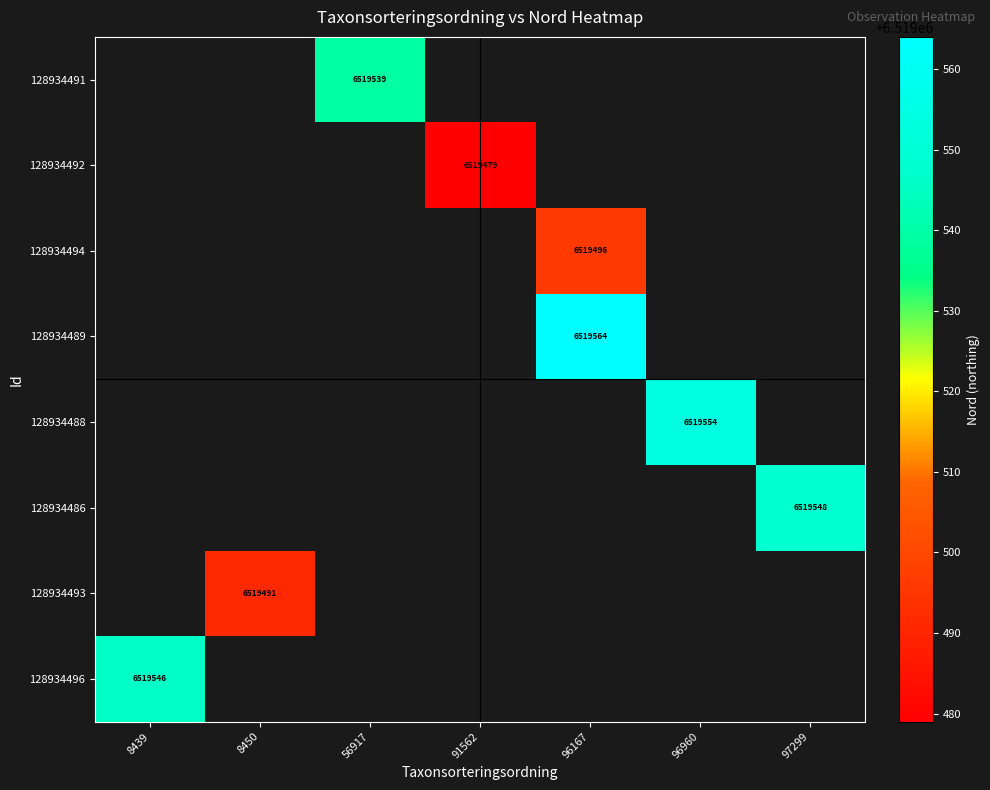

Is the value of 128934493 at 96960 greater than the value of 128934486 at 97299?

No